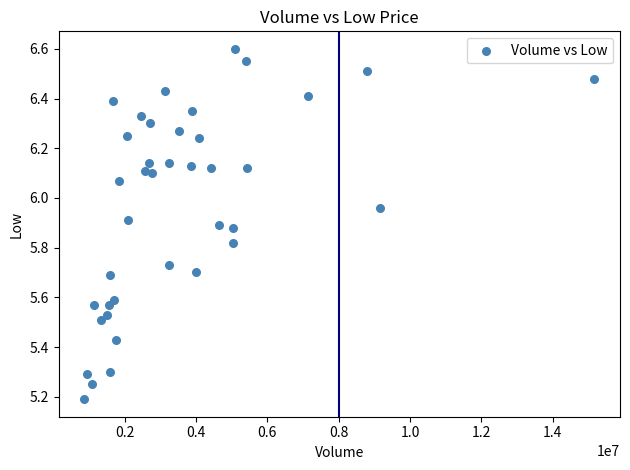

What is the range of Y values (max minus min)?

1.4